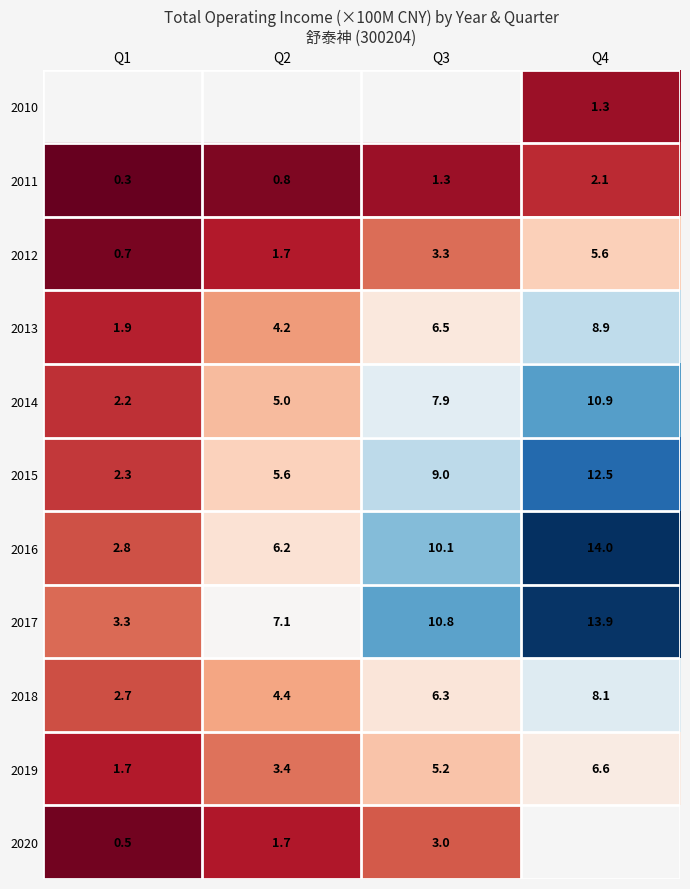

What is the maximum value shown in the chart?

14.0